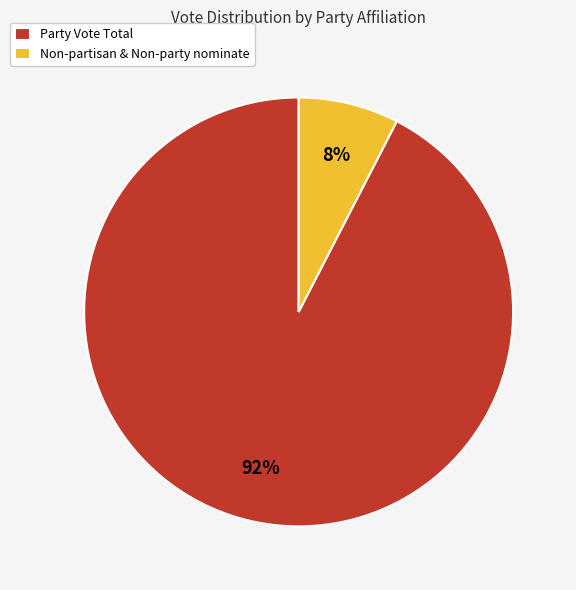

Which category accounts for the majority?

Party Vote Total